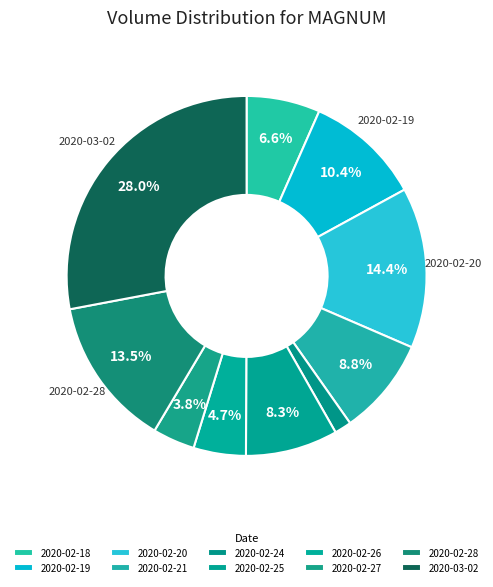

Is the sum of 2020-02-20 and 2020-02-24 greater than half?

No